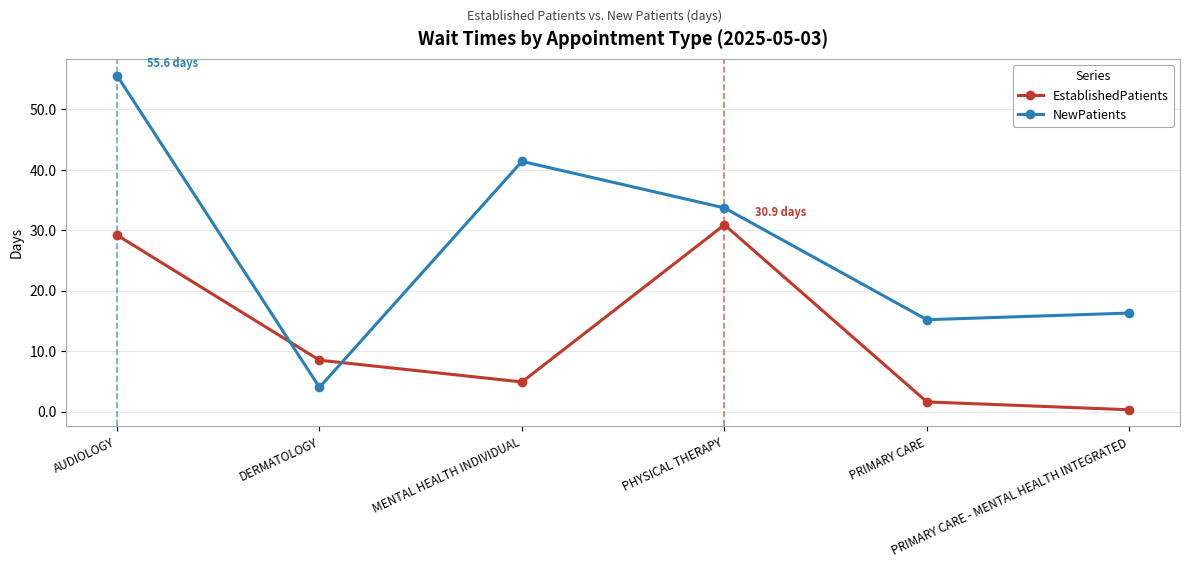

Which series has the widest spread of values?

NewPatients